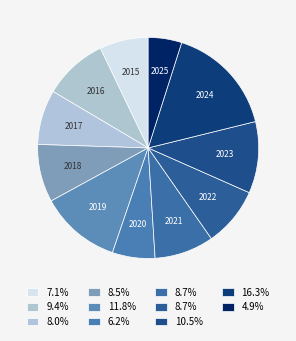

What is the ratio of the value at 2021 to the value at 2023?

0.8